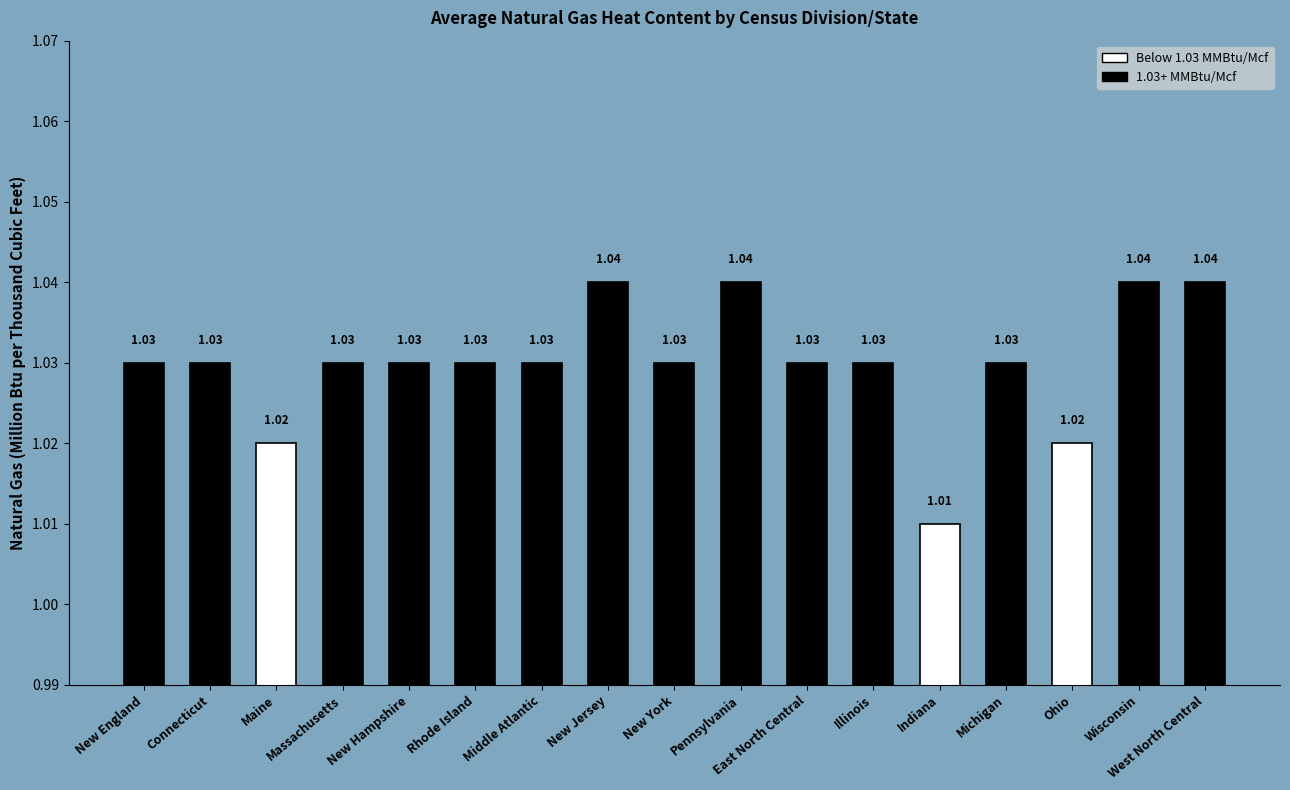

At which category does the chart reach its minimum across all series?

Indiana